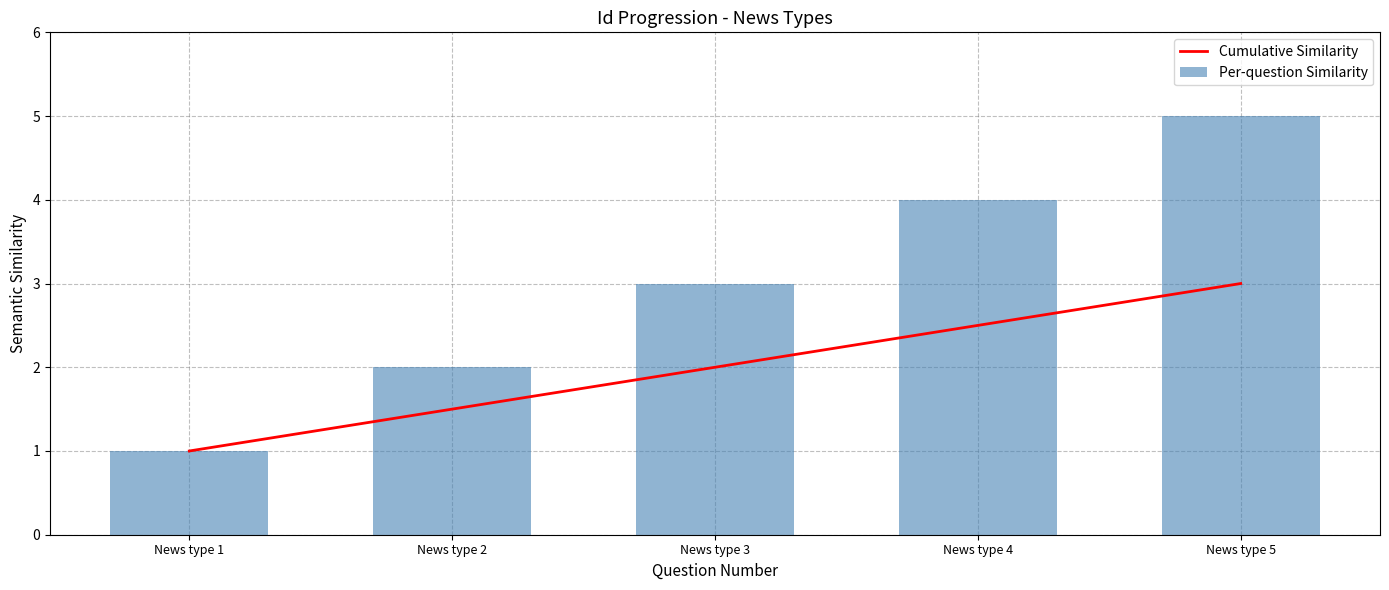

At News type 2, list the series in order from largest to smallest.

Per-question Similarity, Cumulative Similarity